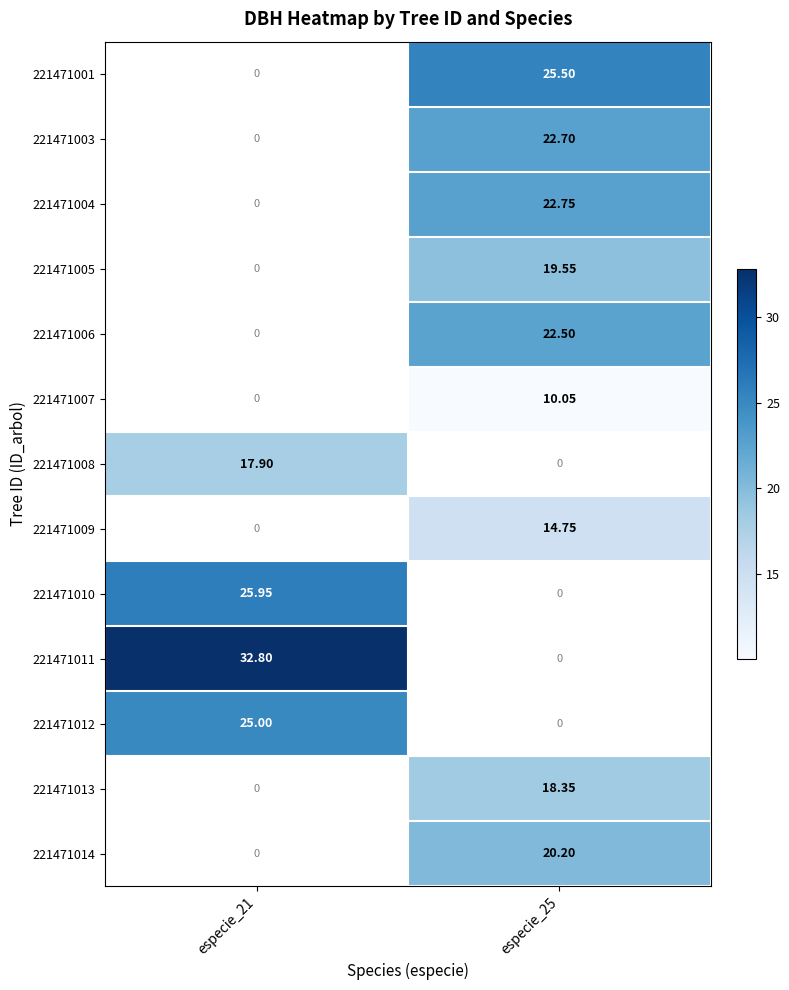

Count the number of categories in the chart.

2